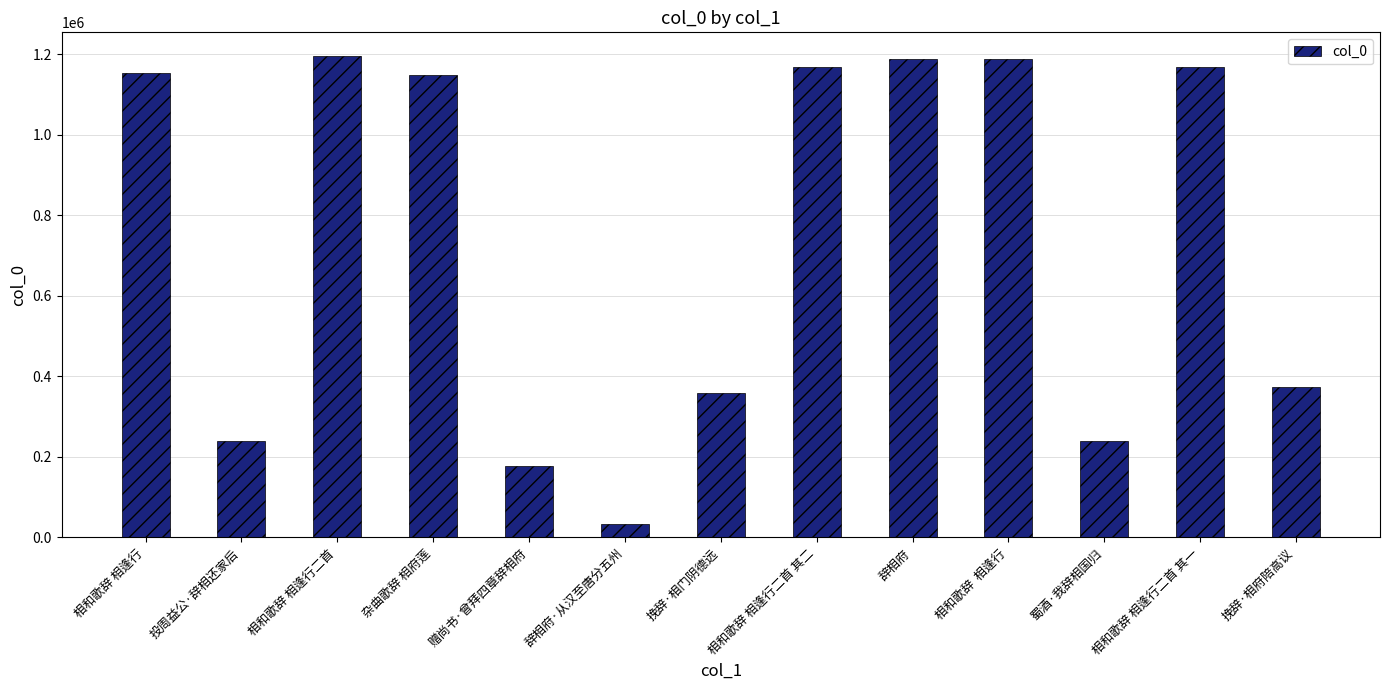

At which category does the chart reach its minimum across all series?

辞相府·从汉至唐分五州